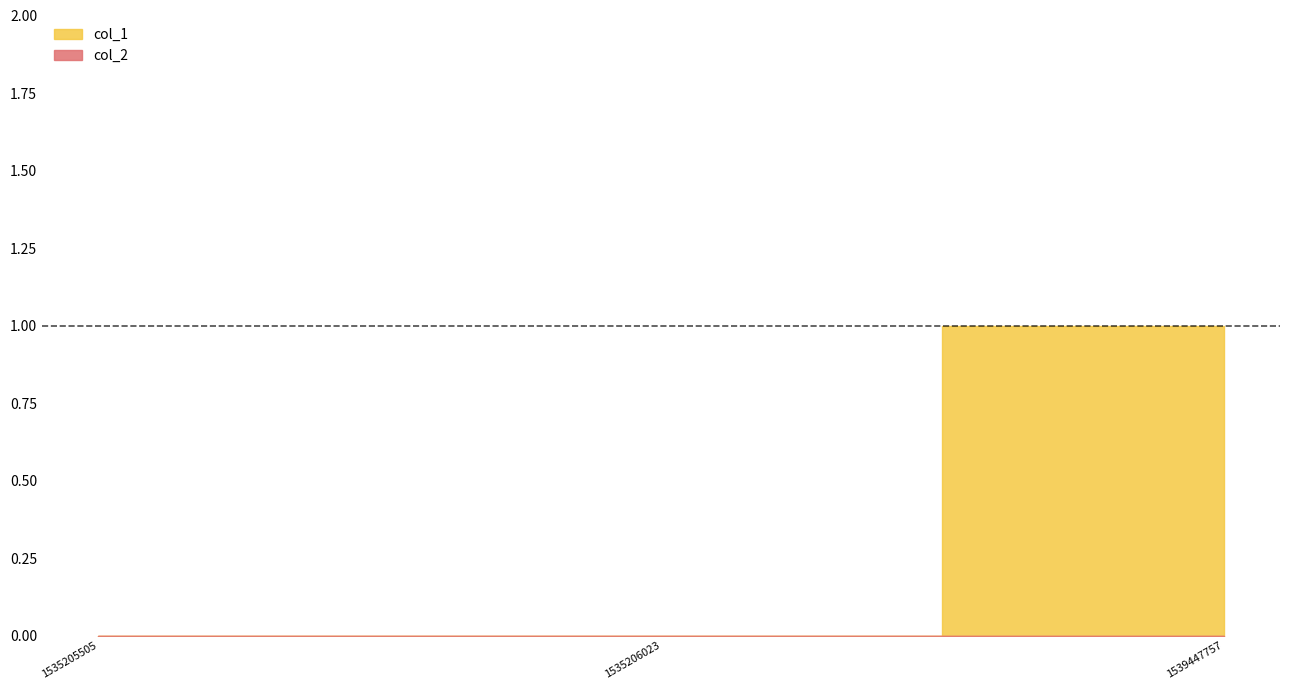

What are all the series names shown in the legend?

col_1, col_2